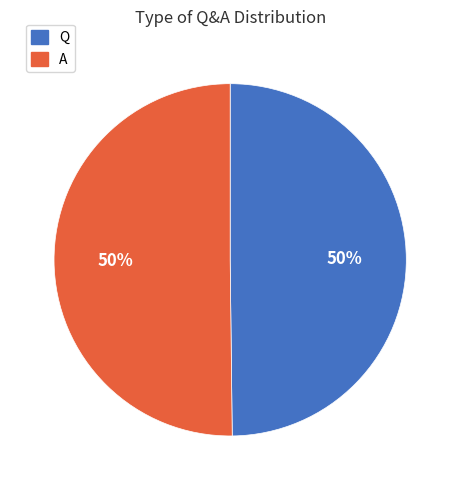

What is the ratio of the value at Q to the value at A?

1.0